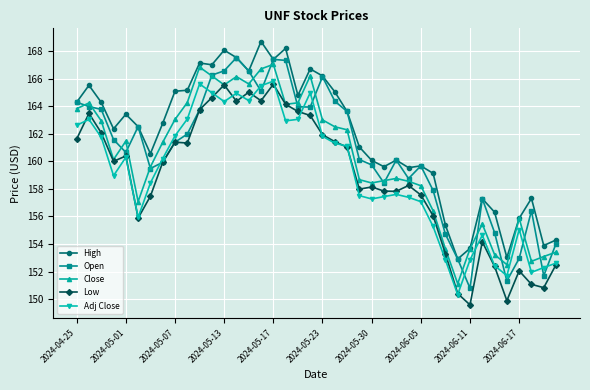

What is the value of the High point at the 16th from the left?

168.7